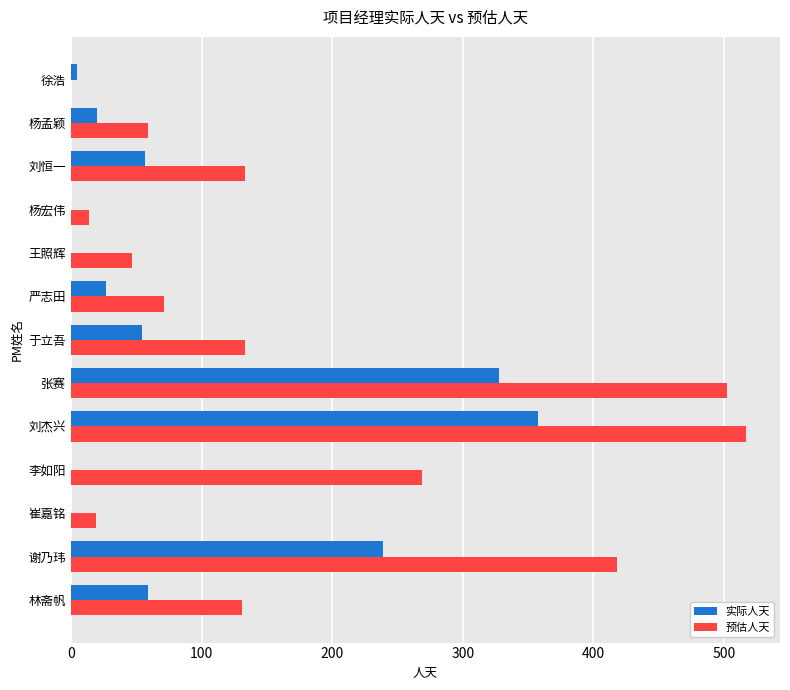

Which series has the largest total across all categories?

预估人天